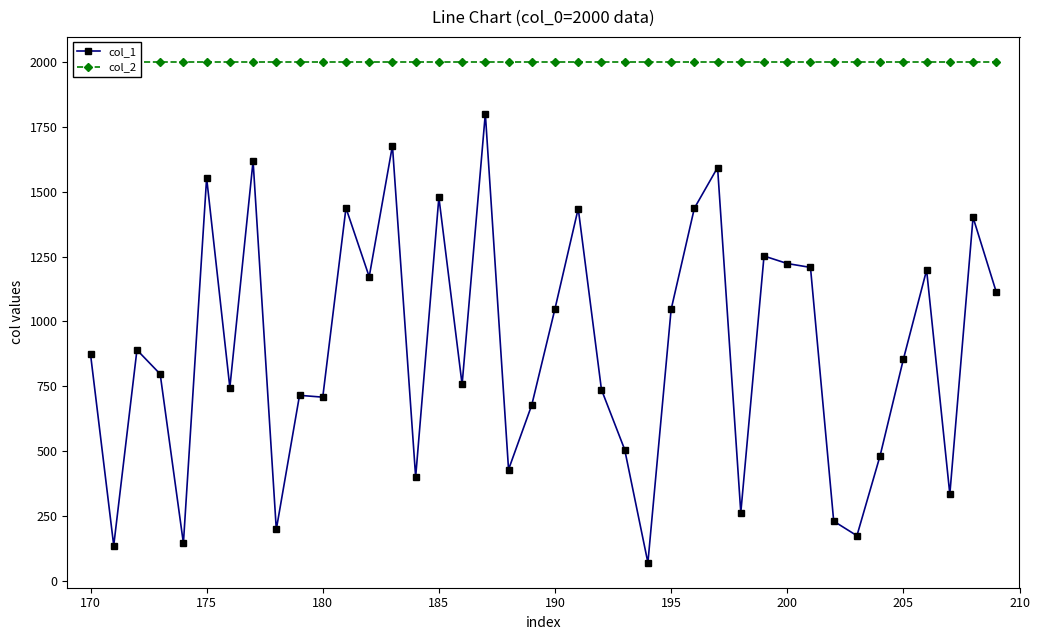

The col_1 series shows 874 at 170. True or false?

True